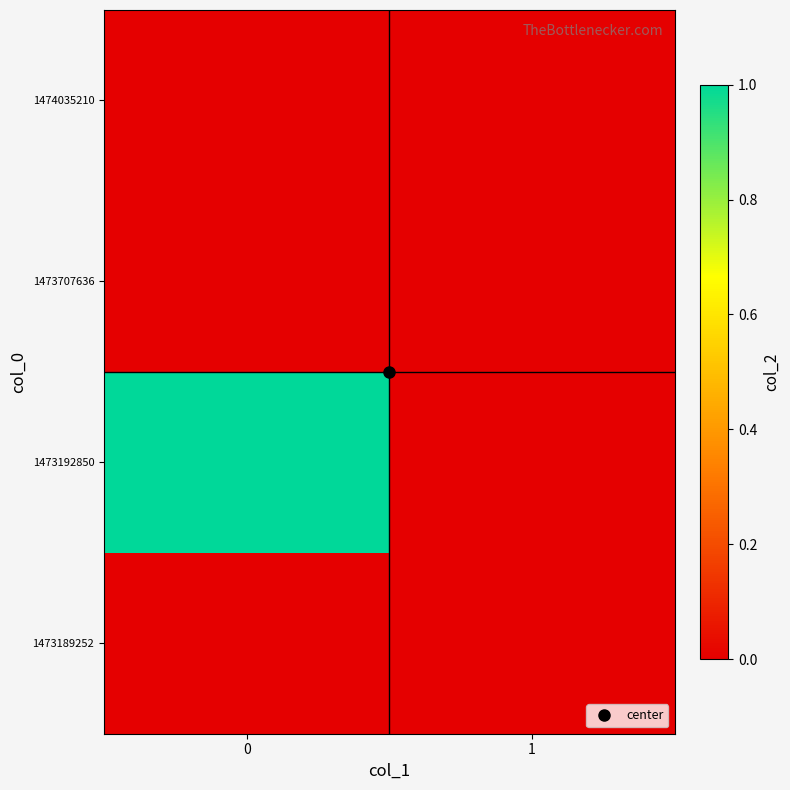

Reading left to right, extract all data points from this chart.

1473189252: 0=0	1=0
1473192850: 0=1	1=0
1473707636: 0=0	1=0
1474035210: 0=0	1=0